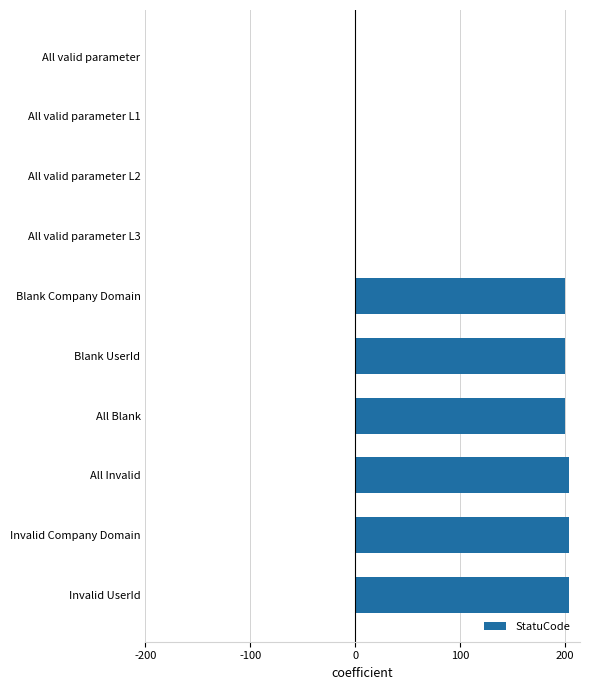

Is it true that the value at Invalid UserId is 275?

False